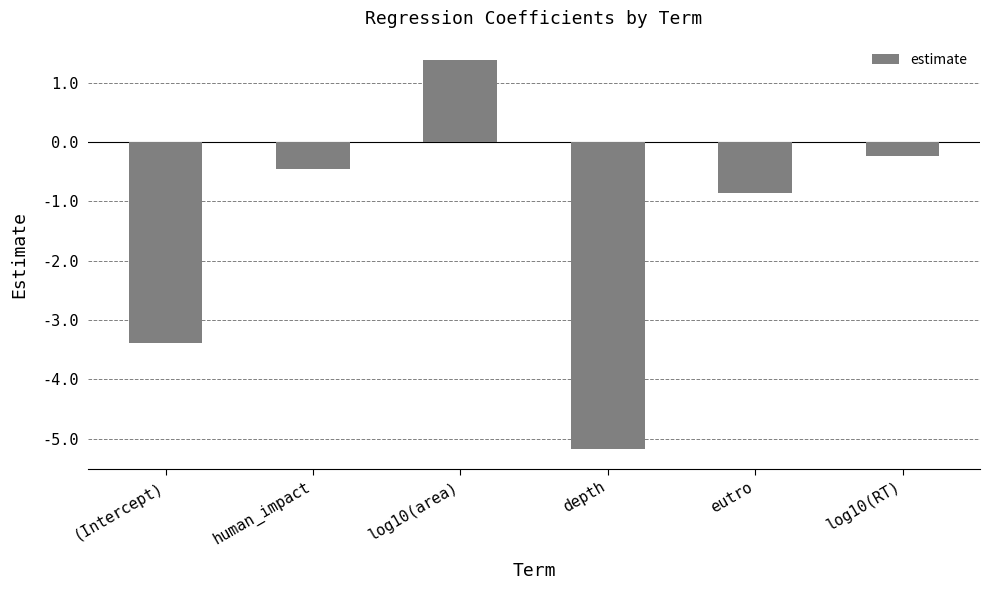

What is the minimum value shown in the chart?

-5.2